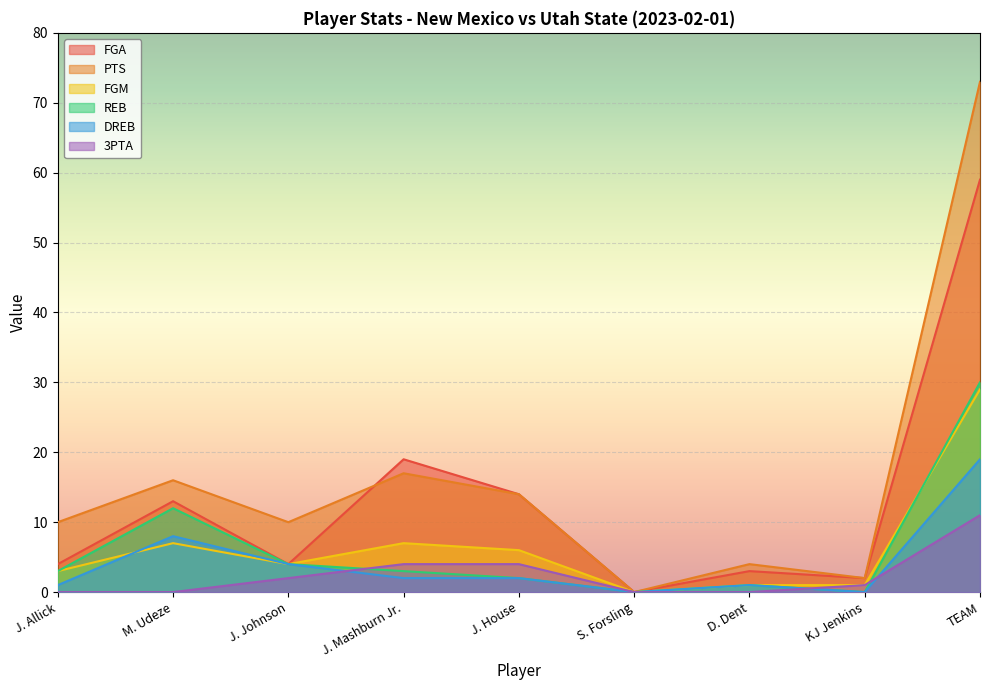

At which category does the chart reach its minimum across all series?

S. Forsling